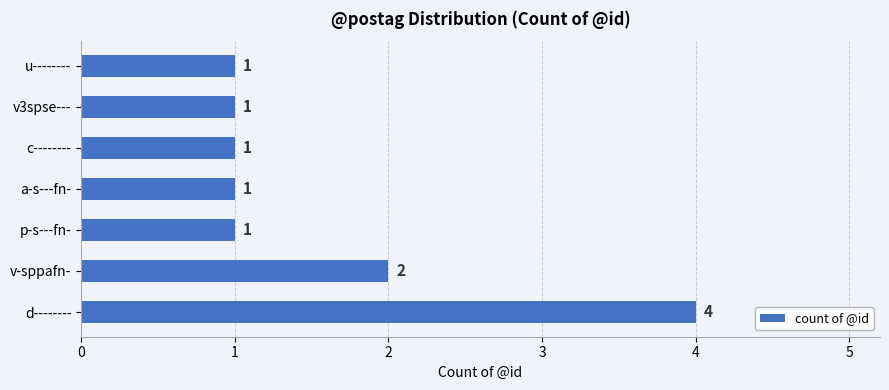

Reading bottom to top, extract all data points from this chart.

d--------=4	v-sppafn-=2	p-s---fn-=1	a-s---fn-=1	c--------=1	v3spse---=1	u--------=1